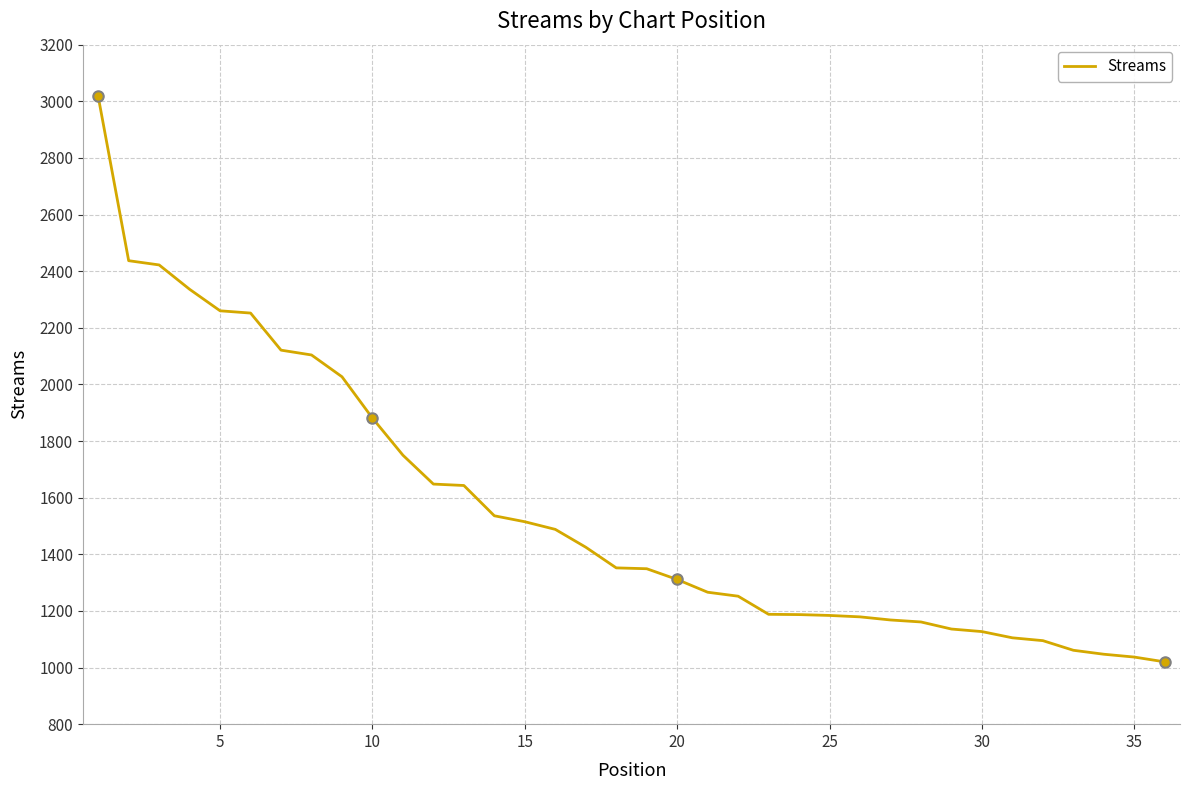

What is the minimum value shown in the chart?

1020